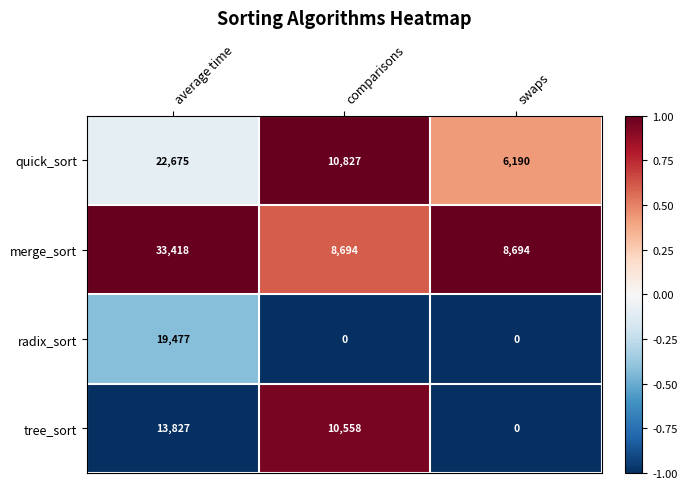

What is the sum of all quick_sort values?

39692